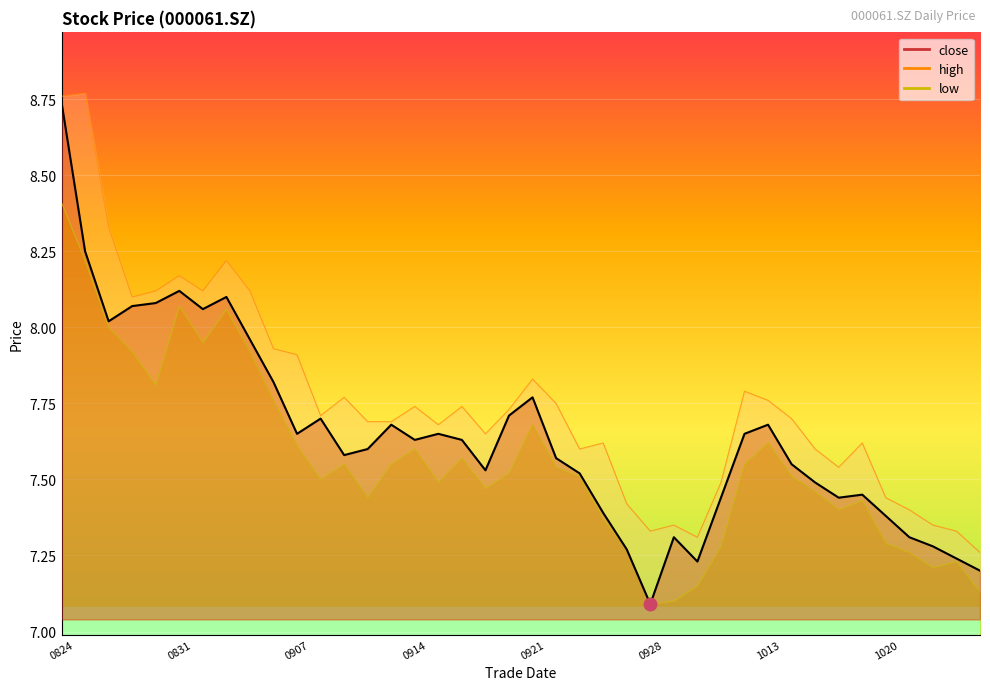

What is the approximate value of low at 20201014?

7.5